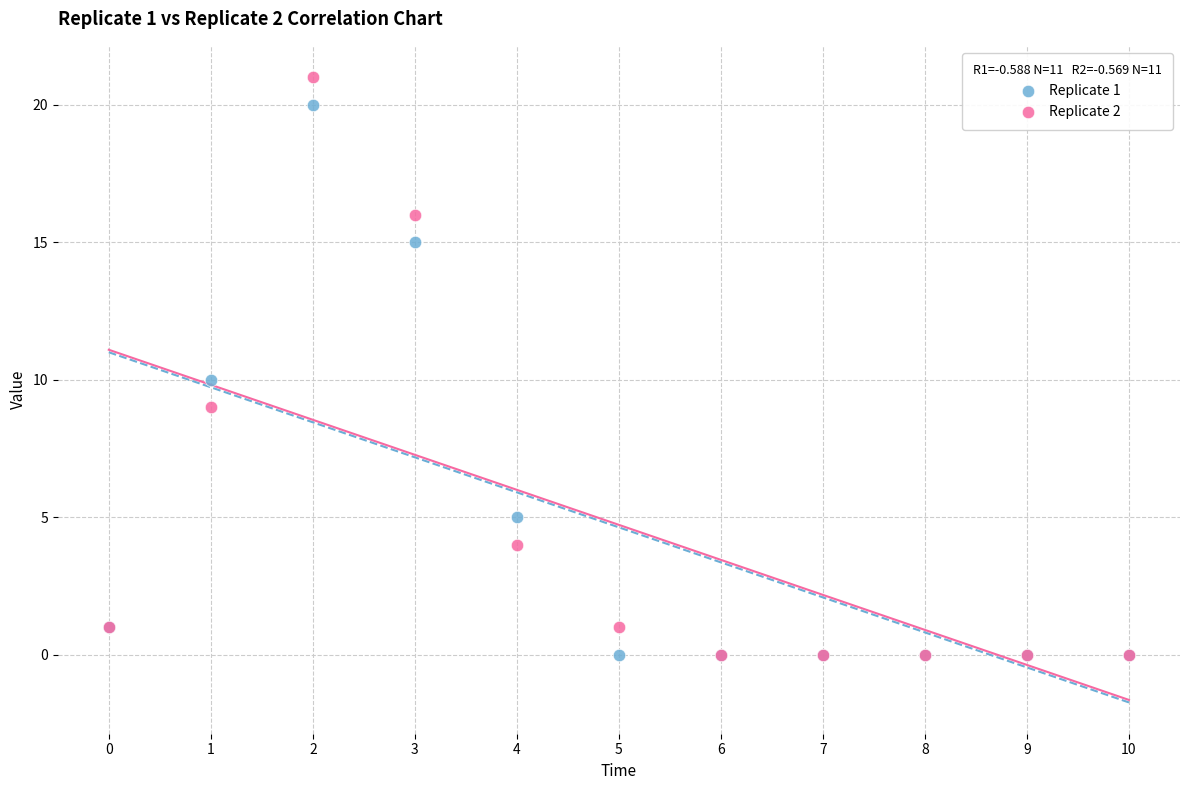

Which series has the largest Y range (max minus min)?

Replicate 2